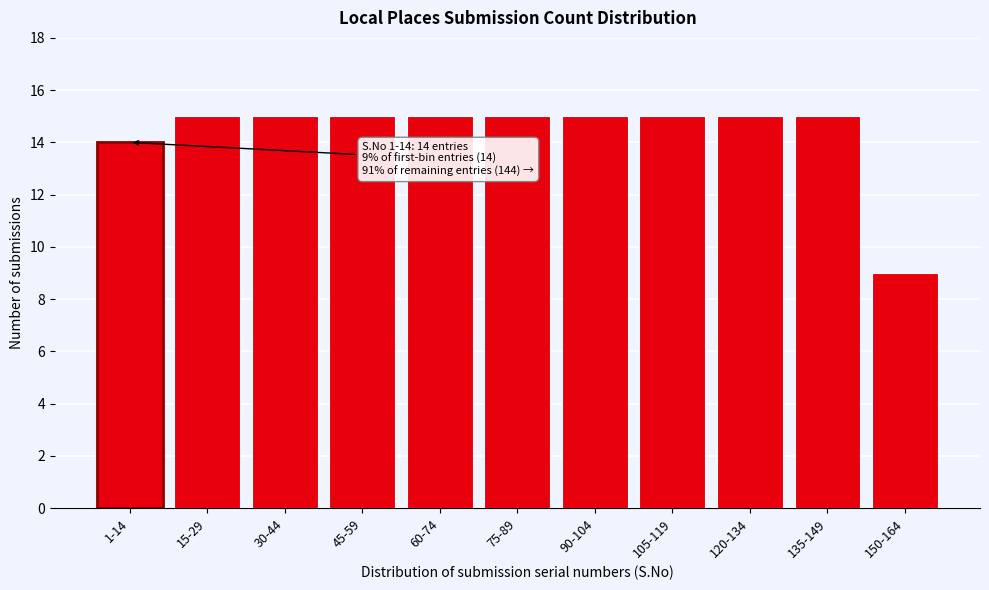

Reading left to right, list all the values displayed in this chart.

14	15	15	15	15	15	15	15	15	15	9